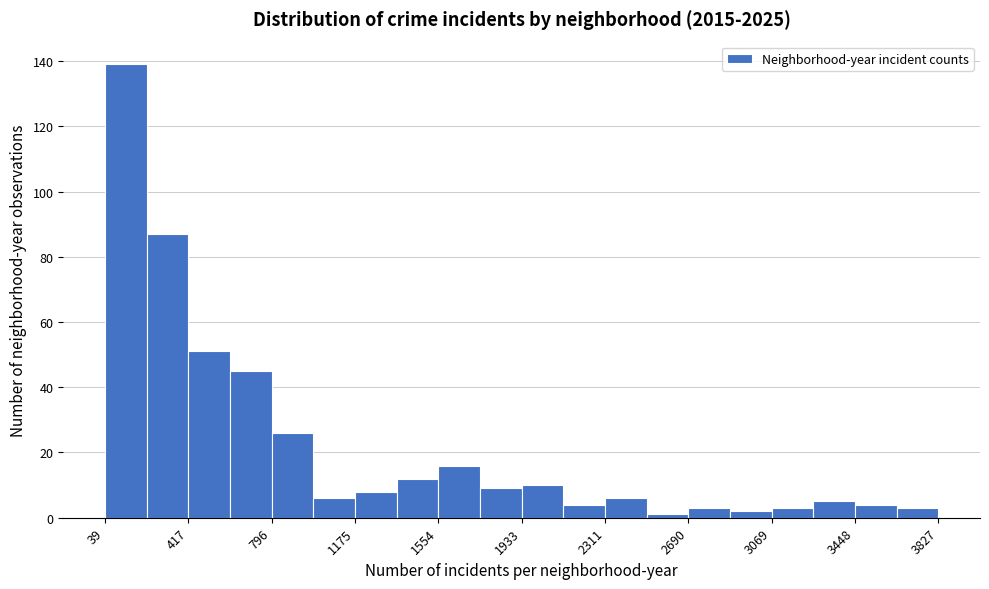

Around what value on the x-axis is the tallest bar? Give the approximate position of its centre, as read against the axis.

150